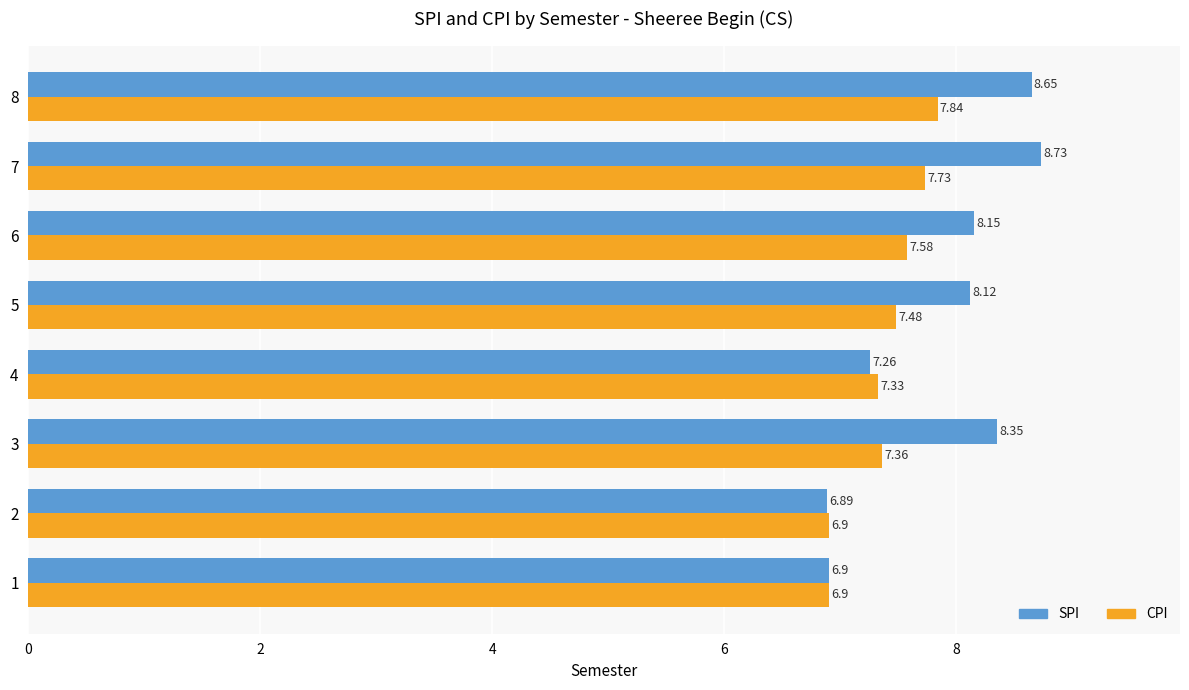

Rank the categories by SPI value from highest to lowest.

7, 8, 3, 6, 5, 4, 1, 2